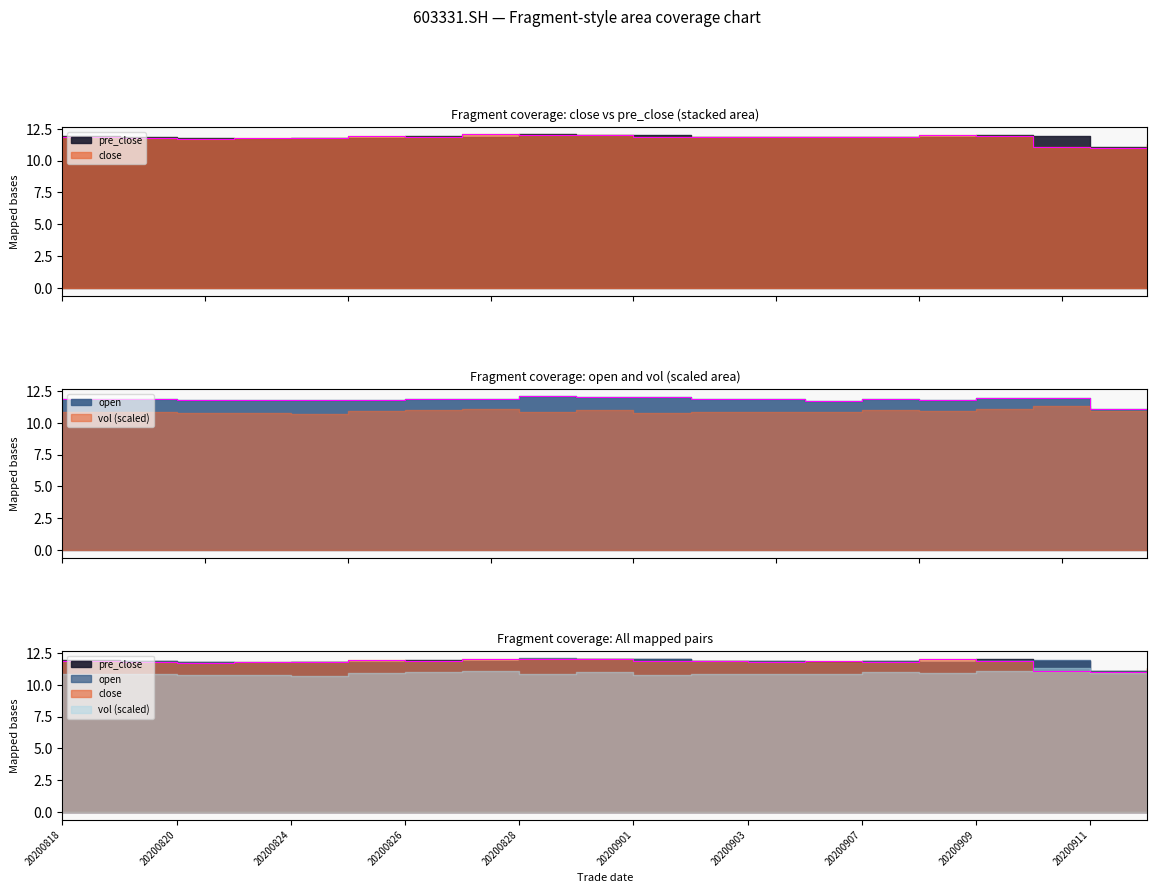

After their last crossing, which series has the higher values: open or close?

close